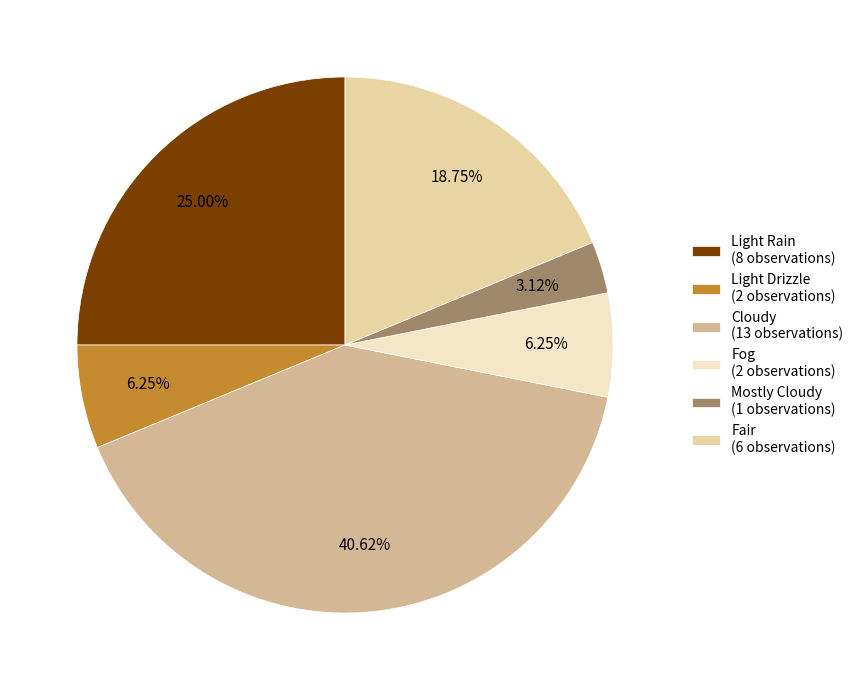

Count the number of slices in the pie.

6